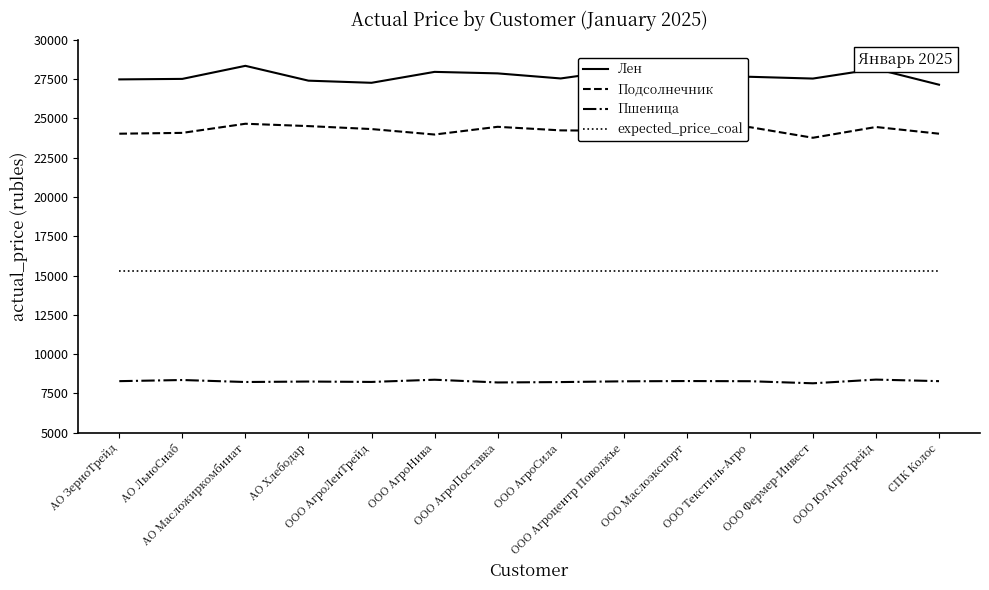

Rank the series at ООО ЮгАгроТрейд from highest to lowest value.

Лен, Подсолнечник, expected_price_coal, Пшеница